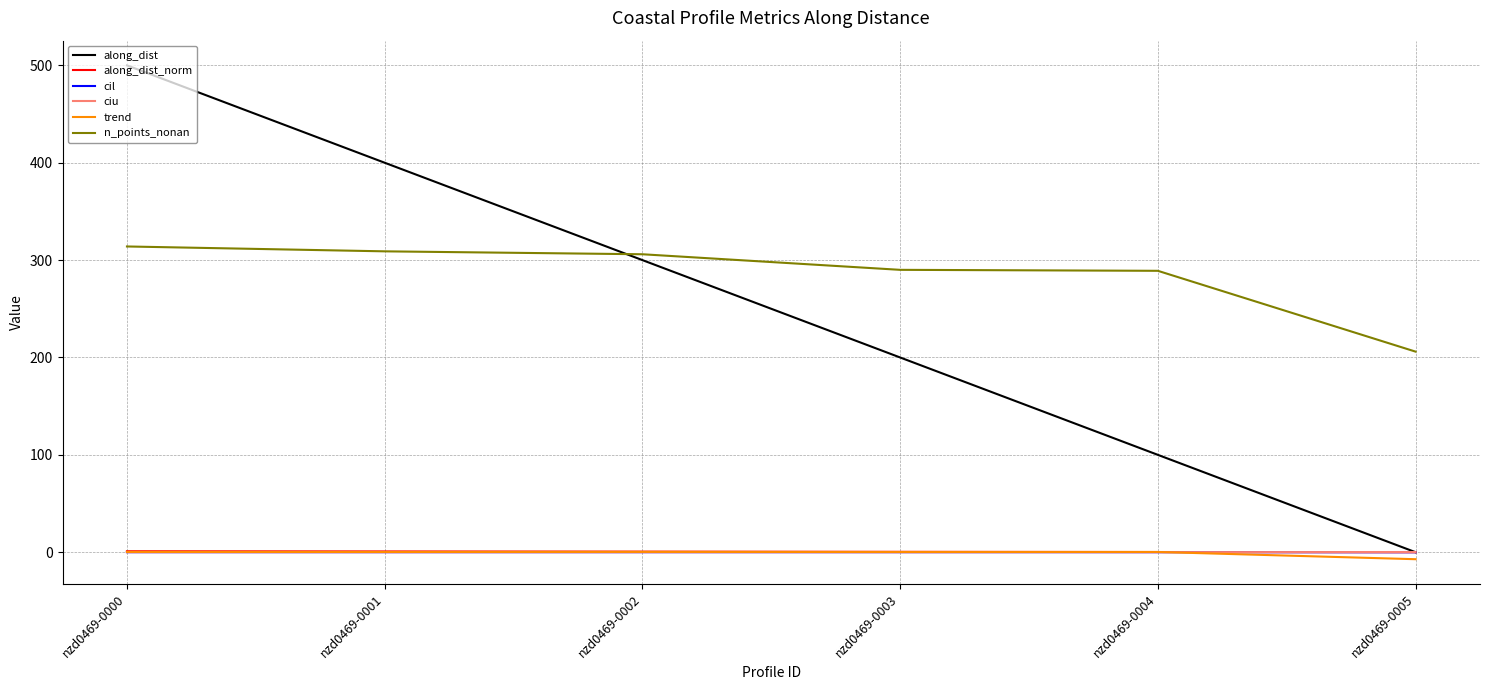

Which series has the widest spread of values?

along_dist